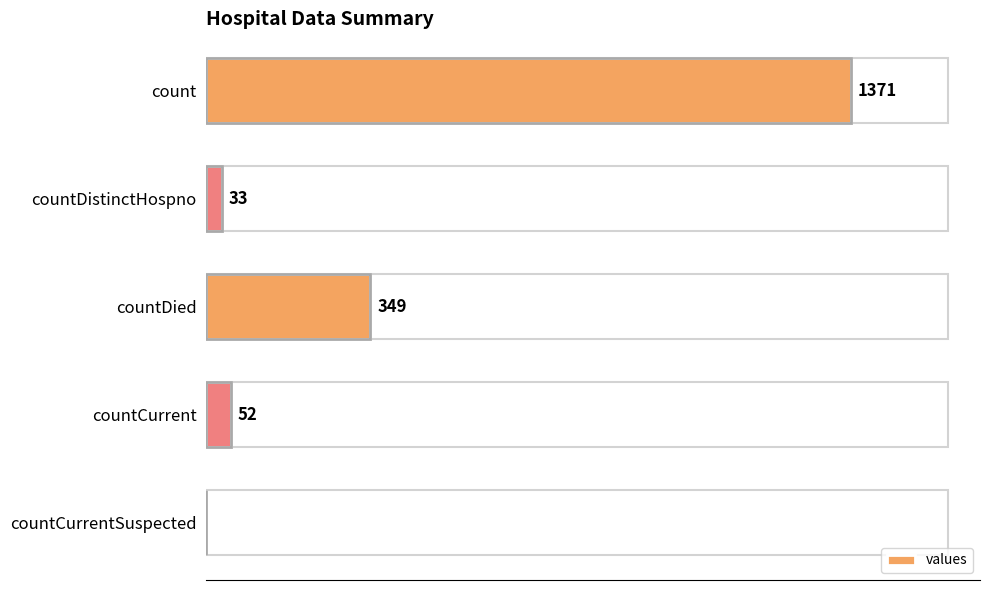

Between countDistinctHospno and countCurrent, which is larger?

countCurrent